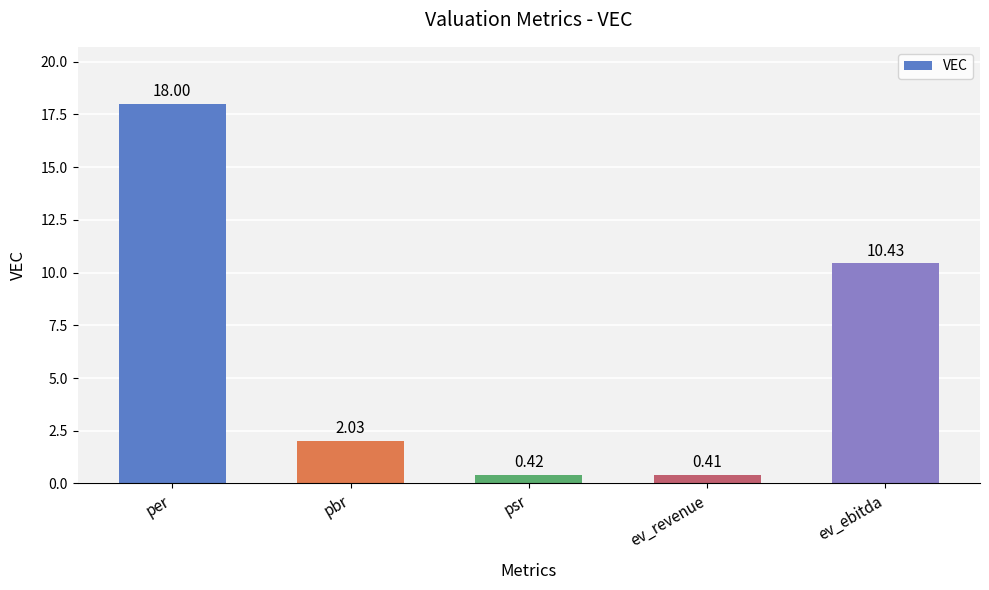

Count the number of data series in this chart.

1